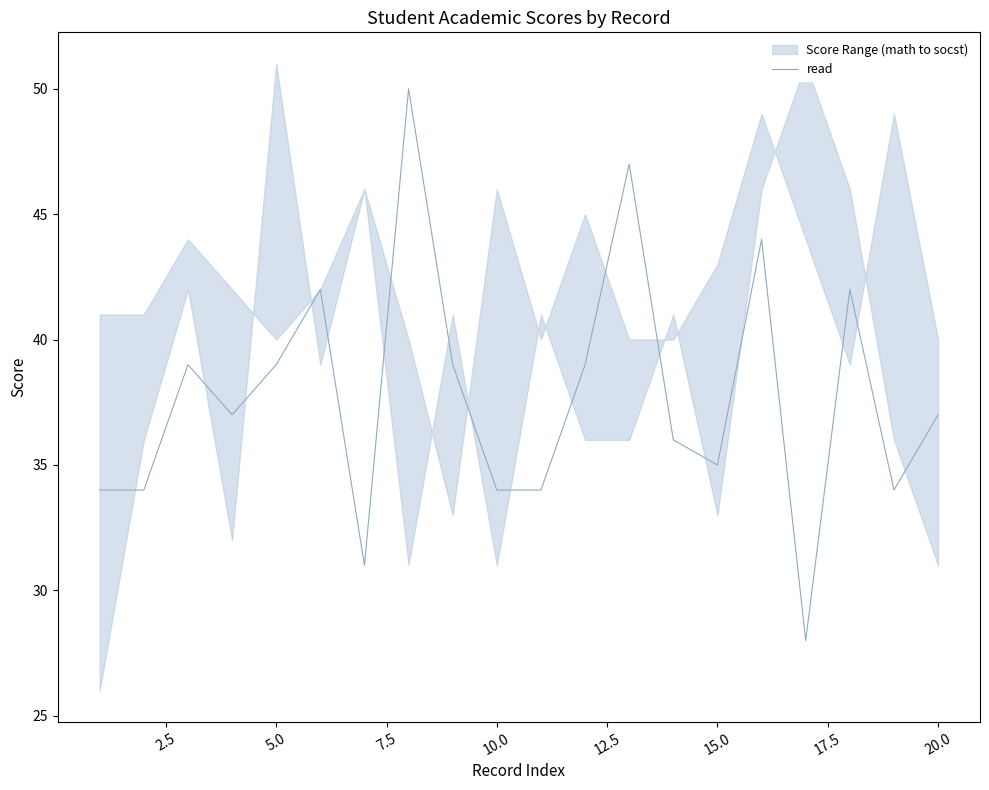

What is the lowest value of the read series?

28